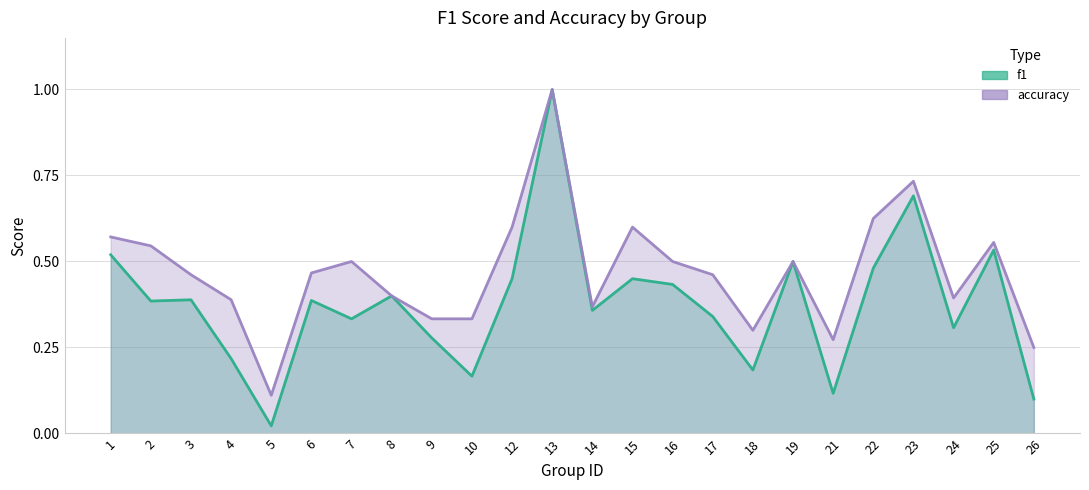

True or false: accuracy and f1 intersect in this chart.

False